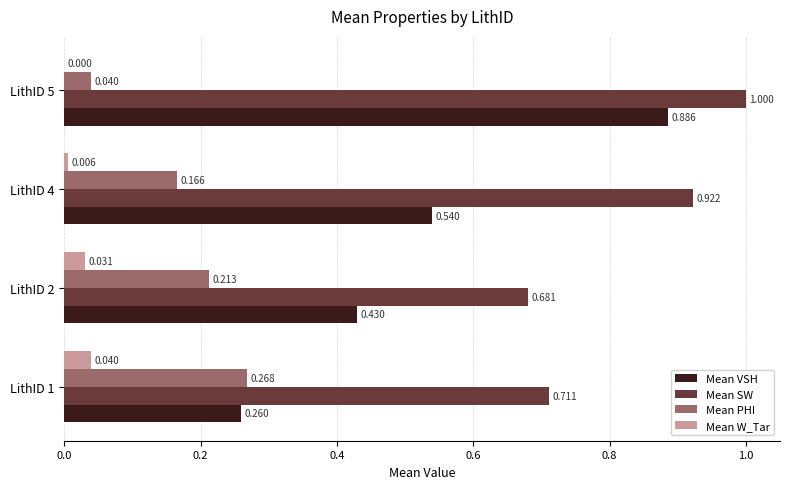

Between LithID 1 and LithID 4, which series saw the biggest shift?

Mean VSH